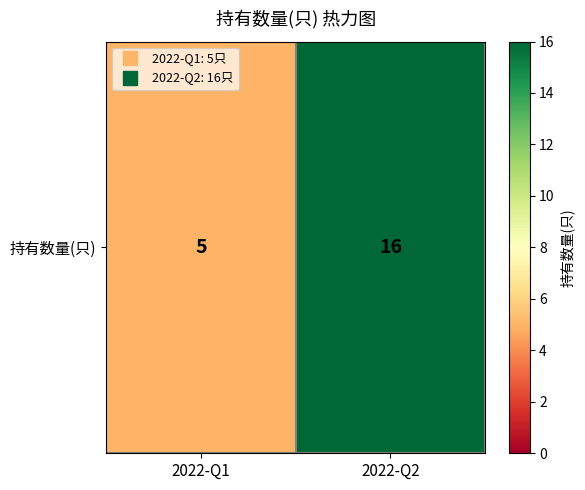

Reading left to right, what are all the values shown in this chart?

5	16